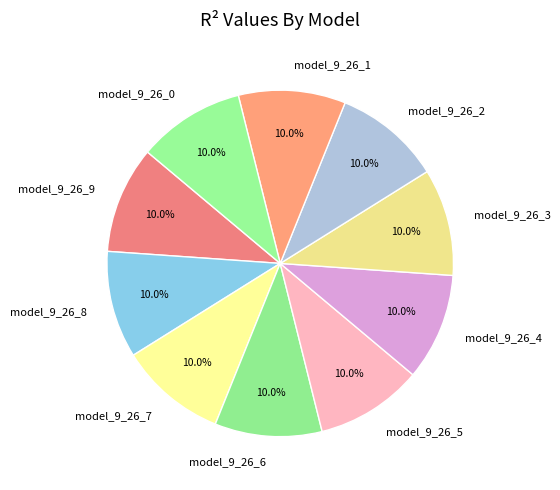

Is it true that model_9_26_2 is 21% of the pie?

False